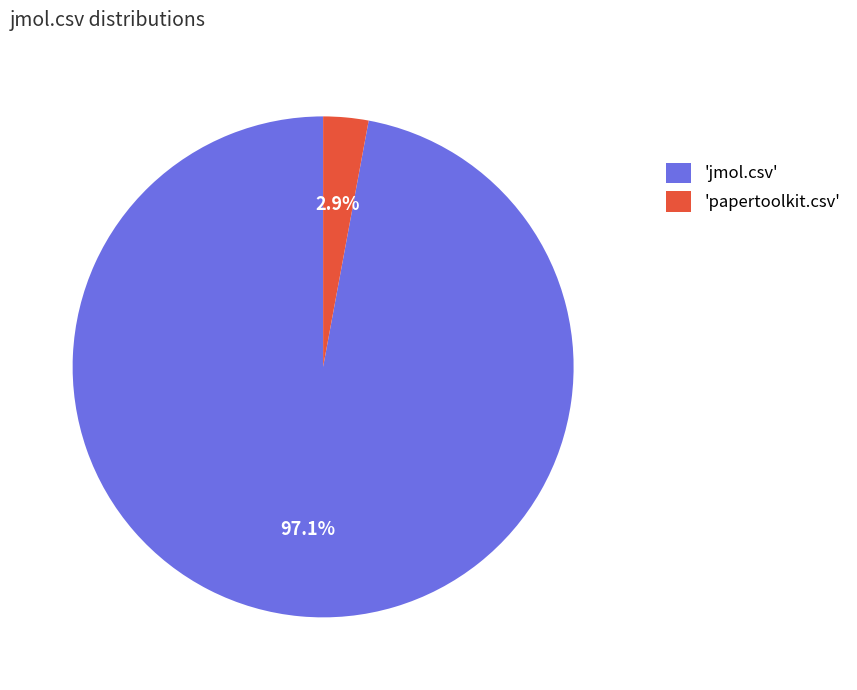

Which has a higher value, 'papertoolkit.csv' or 'jmol.csv'?

'jmol.csv'